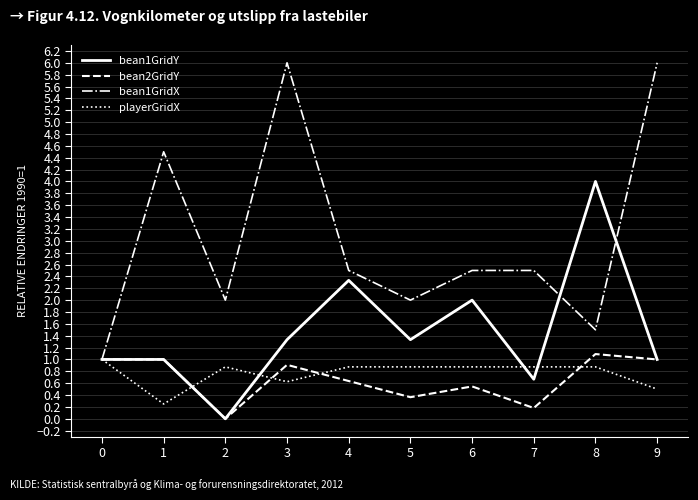

Is the value of bean2GridY at 8 greater than the value of bean1GridX at 3?

No